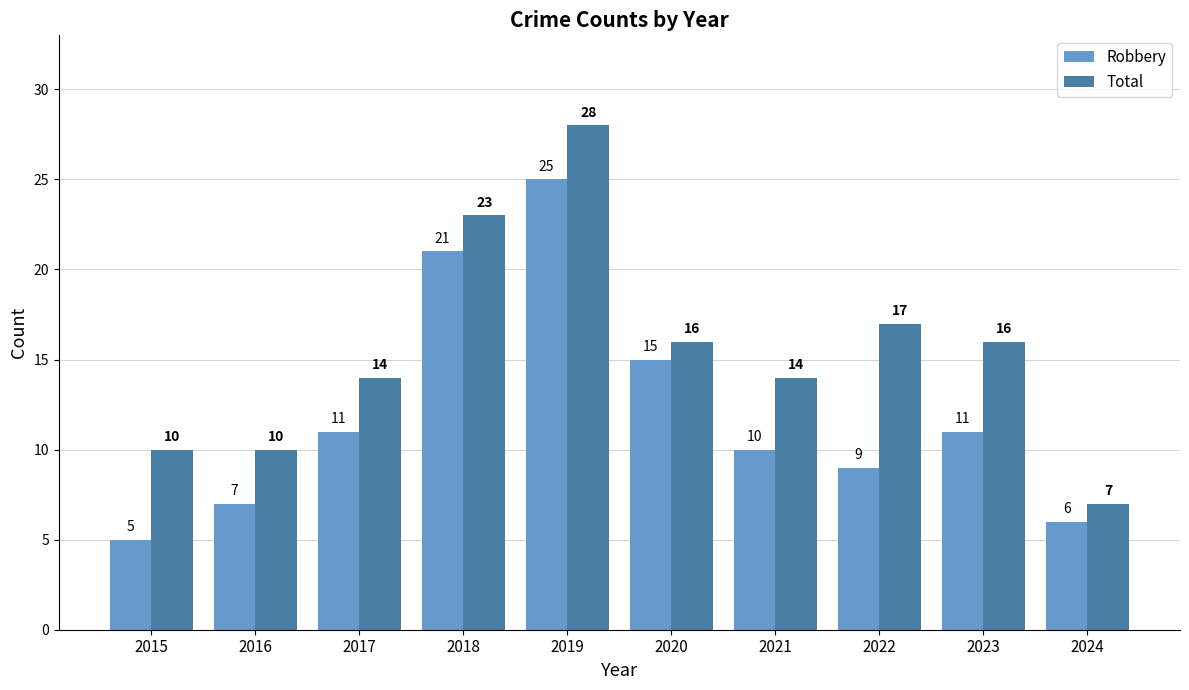

Is it true that Robbery equals 4 at 2016?

False